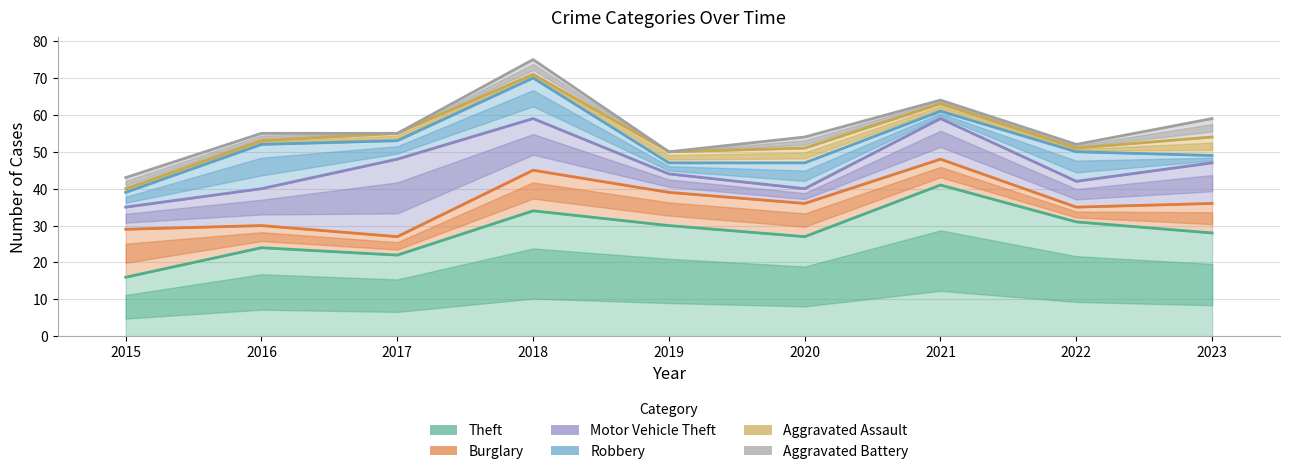

What is the value of the Theft point at the 3rd from the left?

22